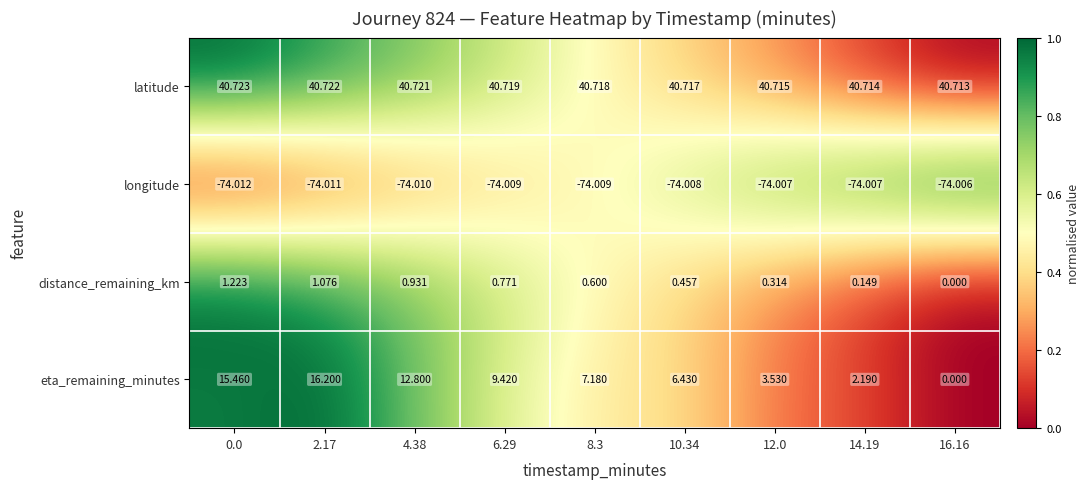

Which series has the largest total across all categories?

latitude